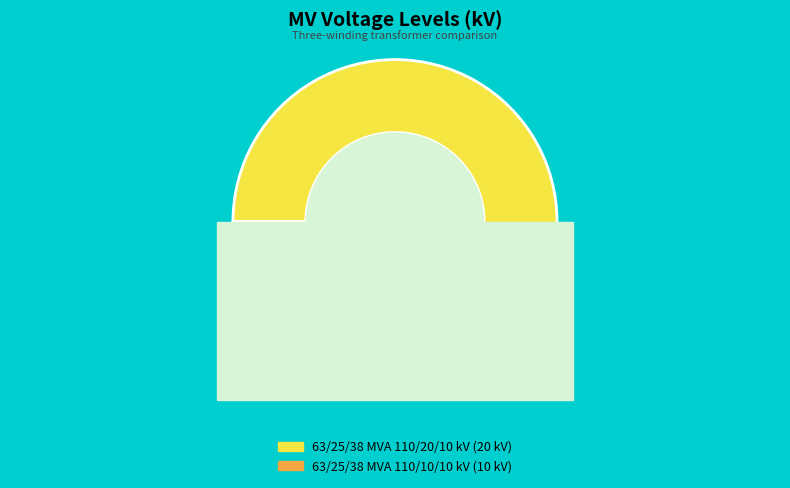

How many slices are in this pie chart?

2